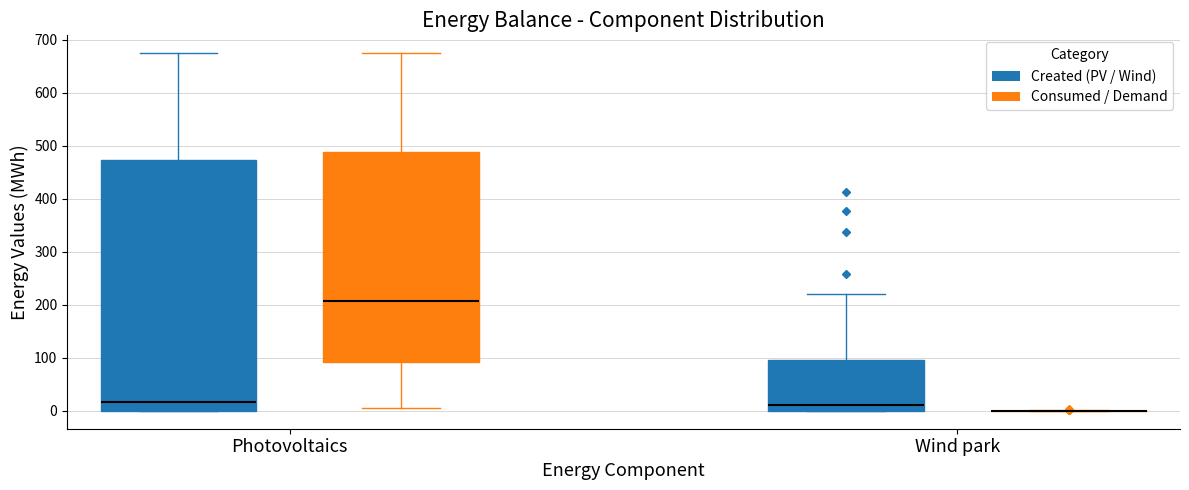

Where does the lower whisker of the box for Photovoltaics (Consumed / Demand) end on the y-axis? The values are not printed on the chart, so give them approximately, as read against the axis.

0